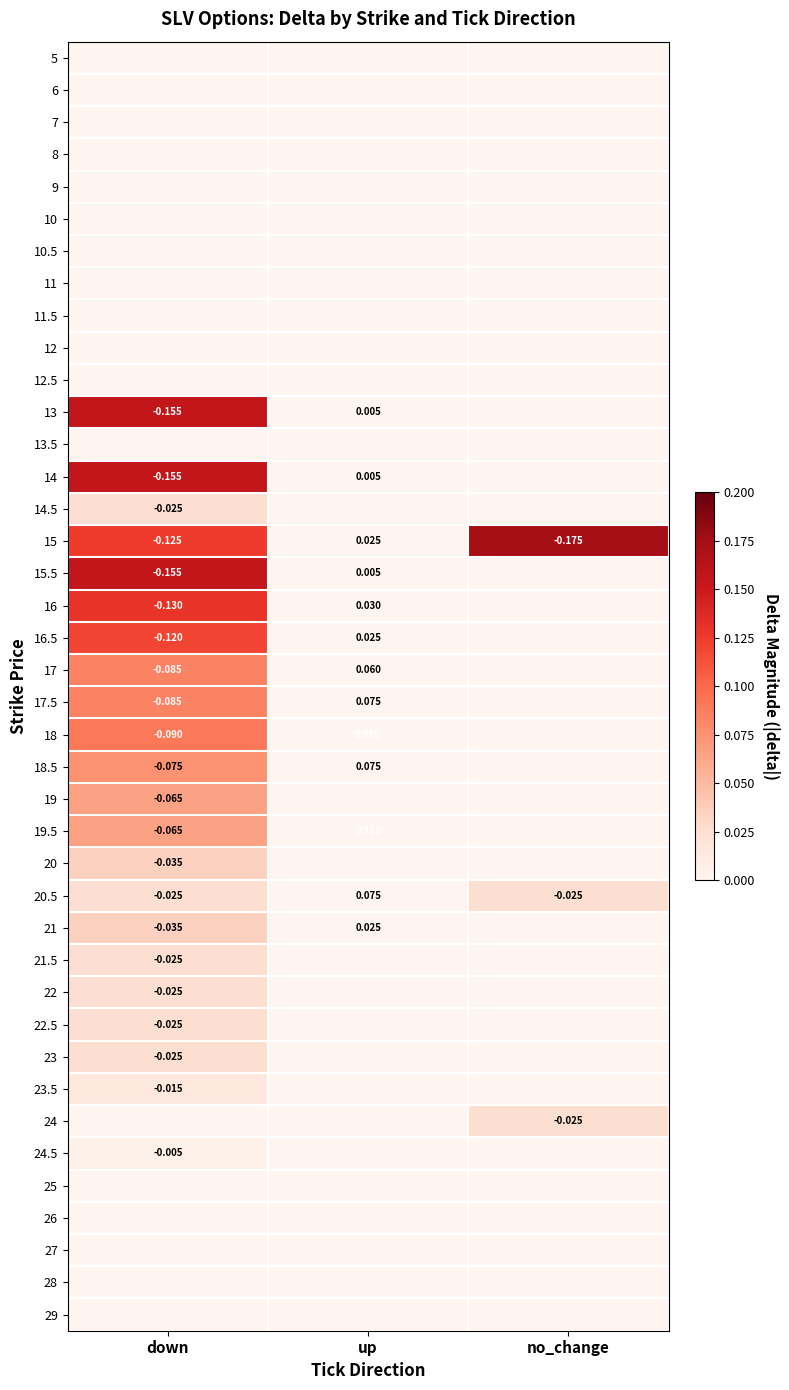

At which label does 15 reach its minimum?

no_change